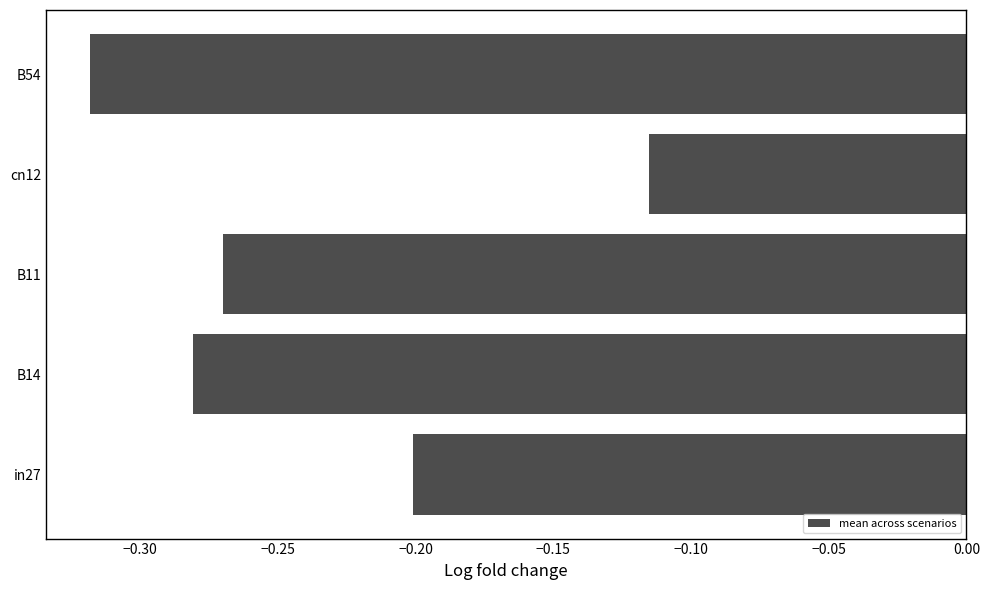

What is the difference between the maximum and minimum values?

0.2